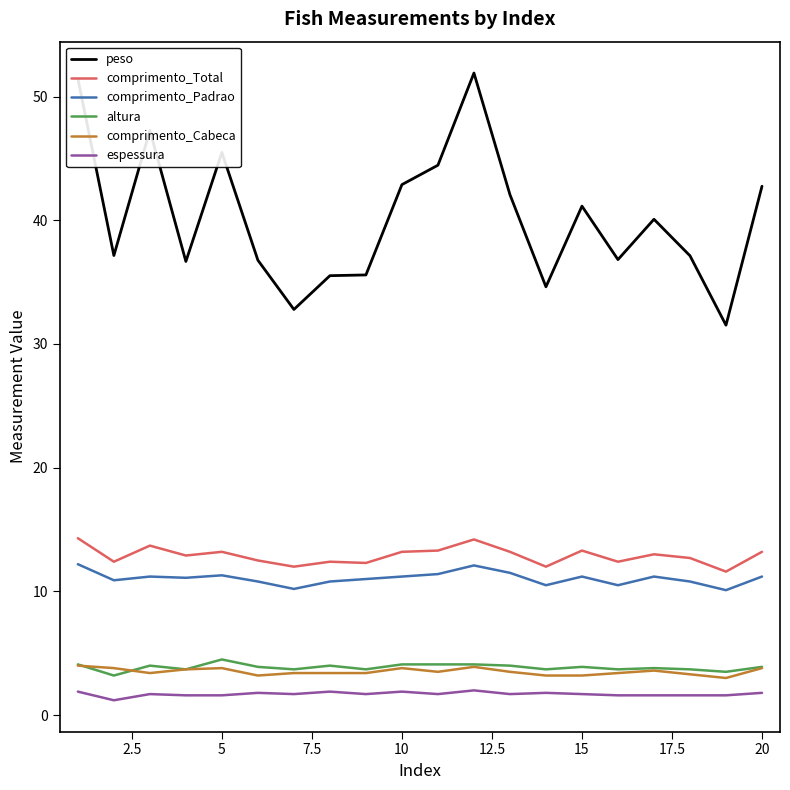

Which series has the largest range (max minus min)?

peso